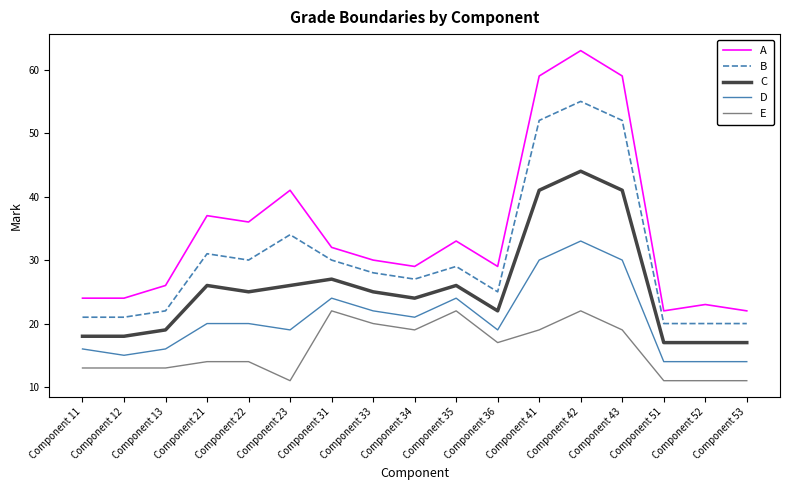

Reading right to left, list all the values displayed in this chart.

A: 22	23	22	59	63	59	29	33	29	30	32	41	36	37	26	24	24
B: 20	20	20	52	55	52	25	29	27	28	30	34	30	31	22	21	21
C: 17	17	17	41	44	41	22	26	24	25	27	26	25	26	19	18	18
D: 14	14	14	30	33	30	19	24	21	22	24	19	20	20	16	15	16
E: 11	11	11	19	22	19	17	22	19	20	22	11	14	14	13	13	13